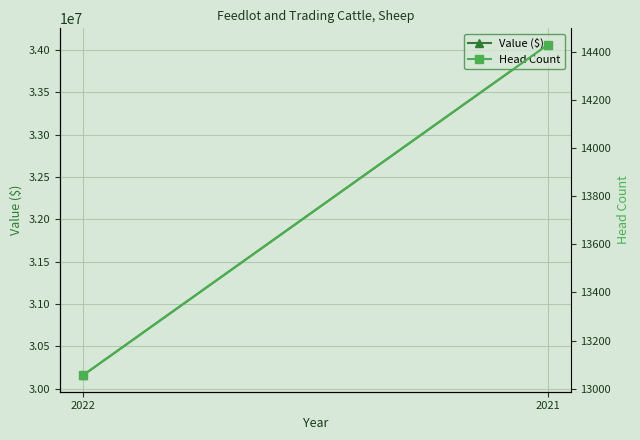

What is the value of the Value ($) point at the 2nd from the left?

34060082